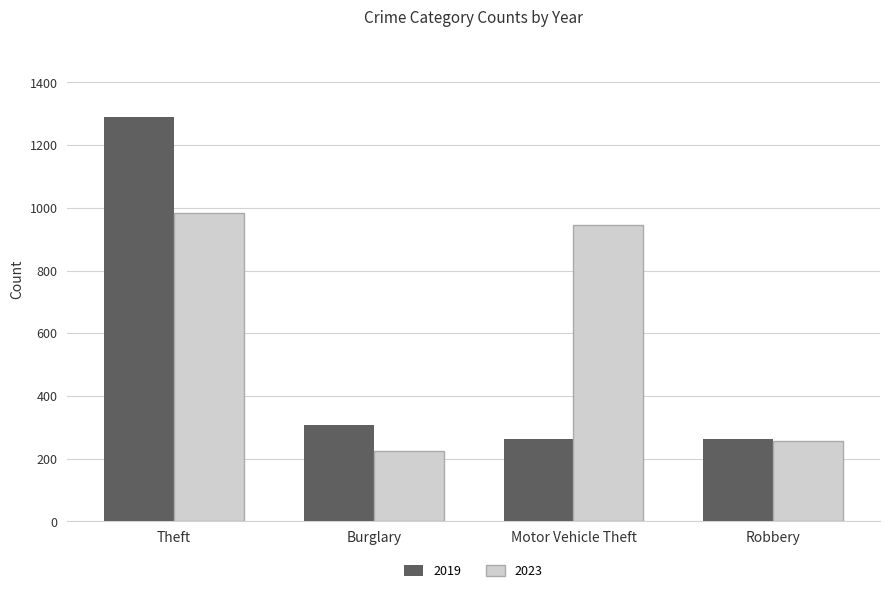

Read the 2019 value at Robbery, to the nearest 50.

250